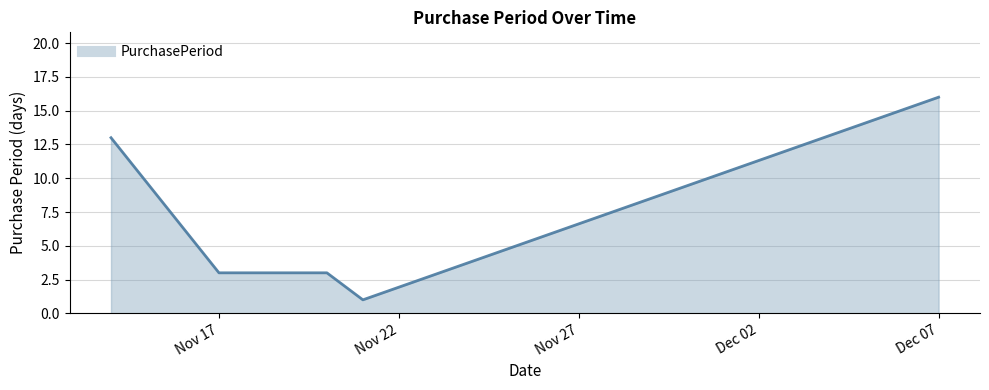

What is the difference between the maximum and minimum values?

15